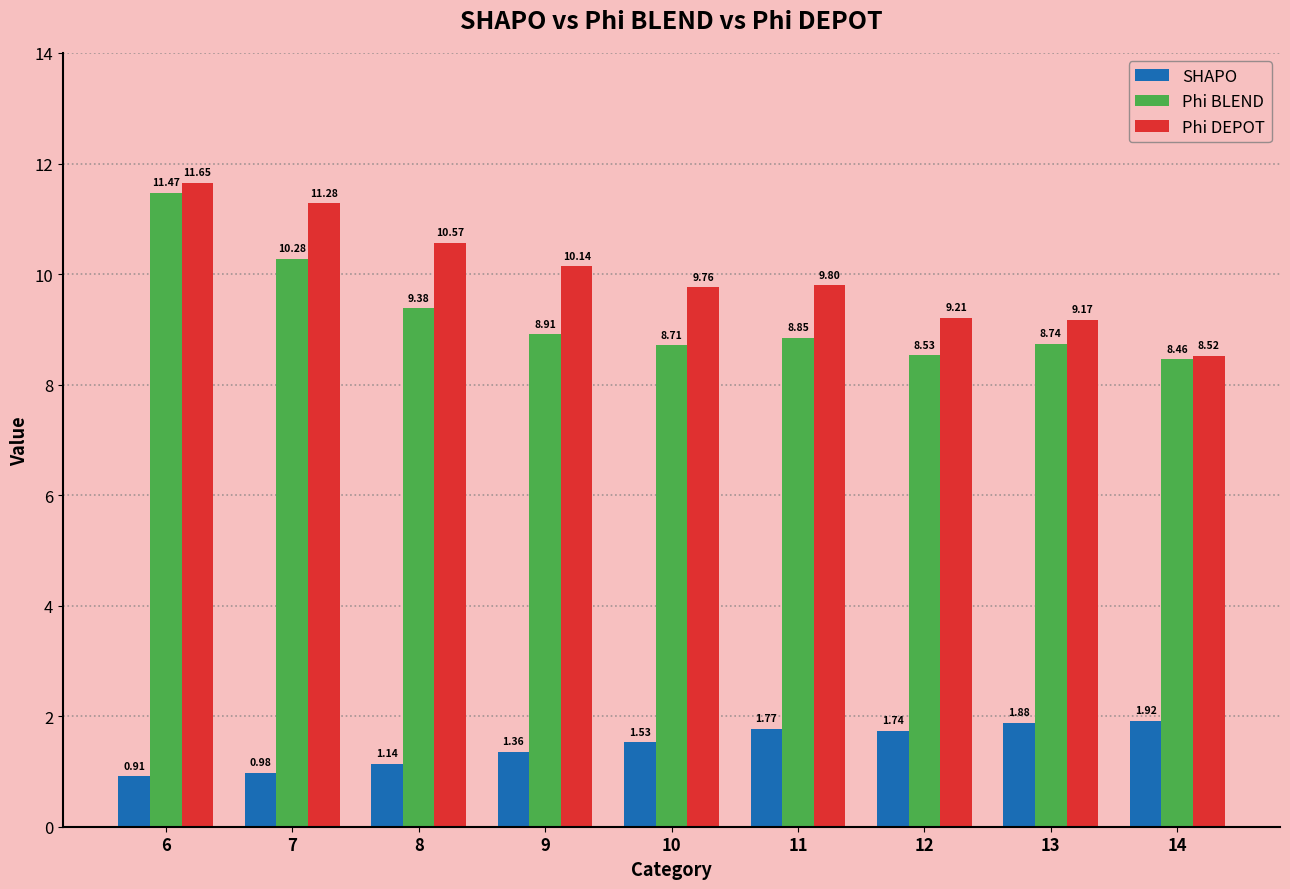

What is the average value of the Phi DEPOT series?

10.0